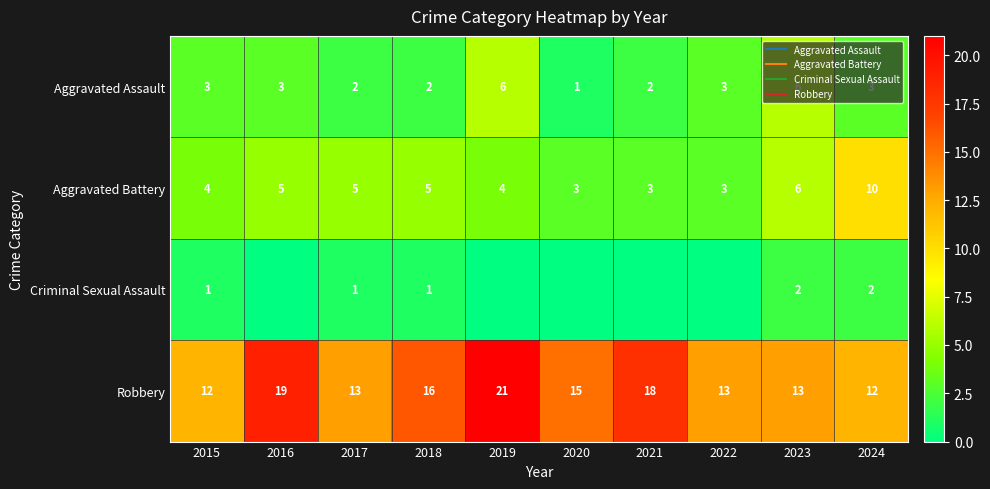

The value of Criminal Sexual Assault at 2016 is 1. True or false?

False